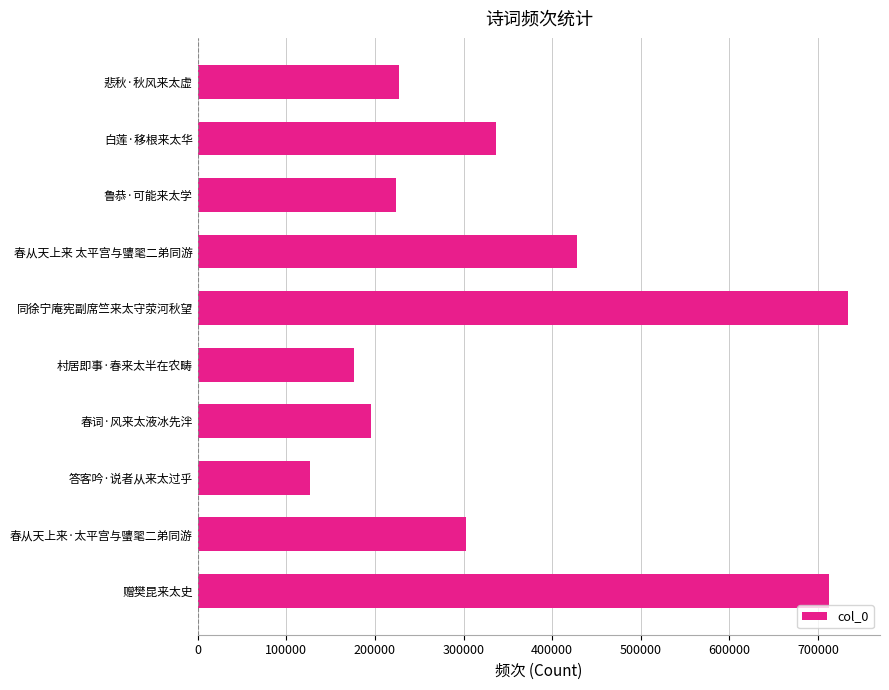

Reading top to bottom, what are all the values shown in this chart?

悲秋·秋风来太虚=227037	白莲·移根来太华=336260	鲁恭·可能来太学=223671	春从天上来 太平宫与螴毣二弟同游=427587	同徐宁庵宪副席竺来太守荥河秋望=733423	村居即事·春来太半在农畴=175942	春词·风来太液冰先泮=195092	答客吟·说者从来太过乎=126874	春从天上来·太平宫与螴毣二弟同游=302661	赠樊昆来太史=712347